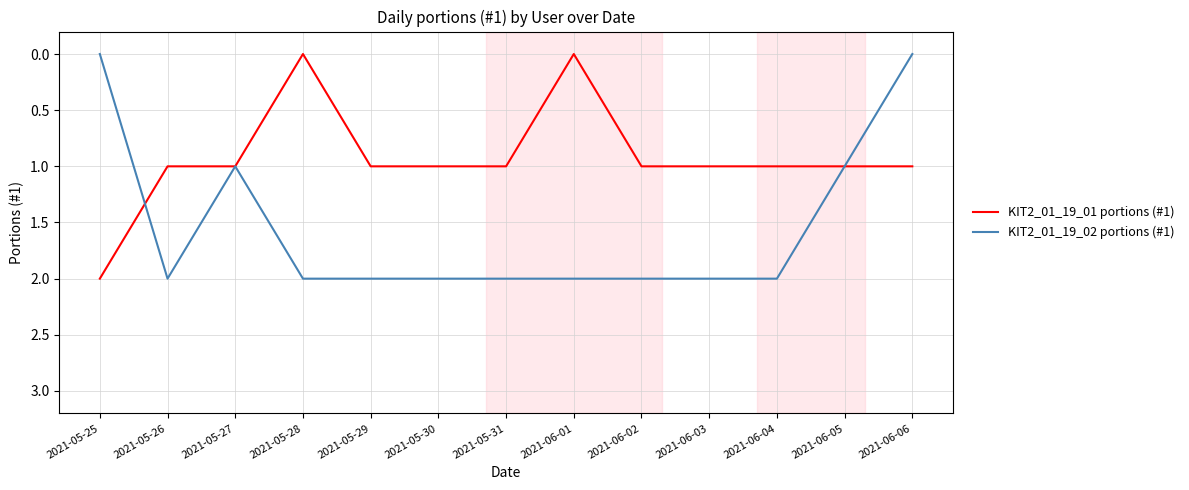

What position from the right is 2021-05-27?

11